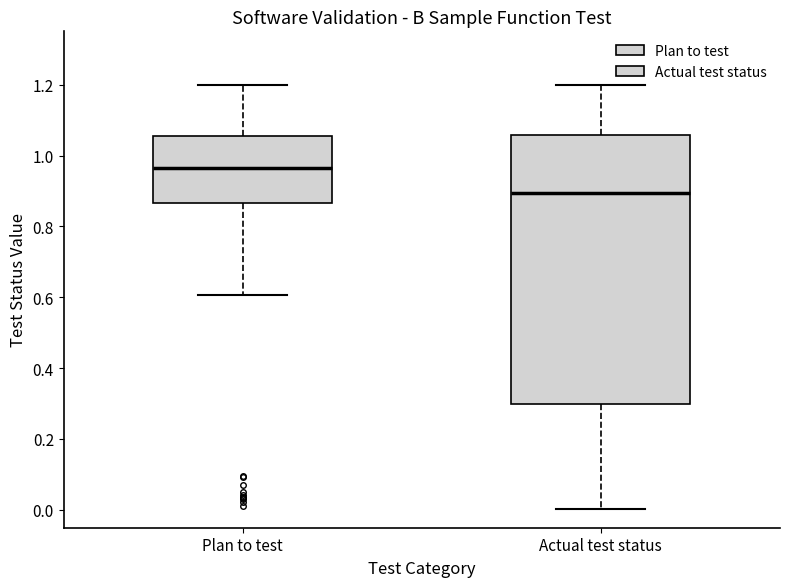

Reading left to right, transcribe this box plot: for each box, give where its median line is, the range the box spans, and where its two whiskers end, as read against the y-axis. The values are not printed on the chart, so give them approximately, as read against the axis.

Plan to test: median 0.96, box 0.86 to 1.06, whiskers 0.60 to 1.20
Actual test status: median 0.90, box 0.30 to 1.06, whiskers 0.00 to 1.20